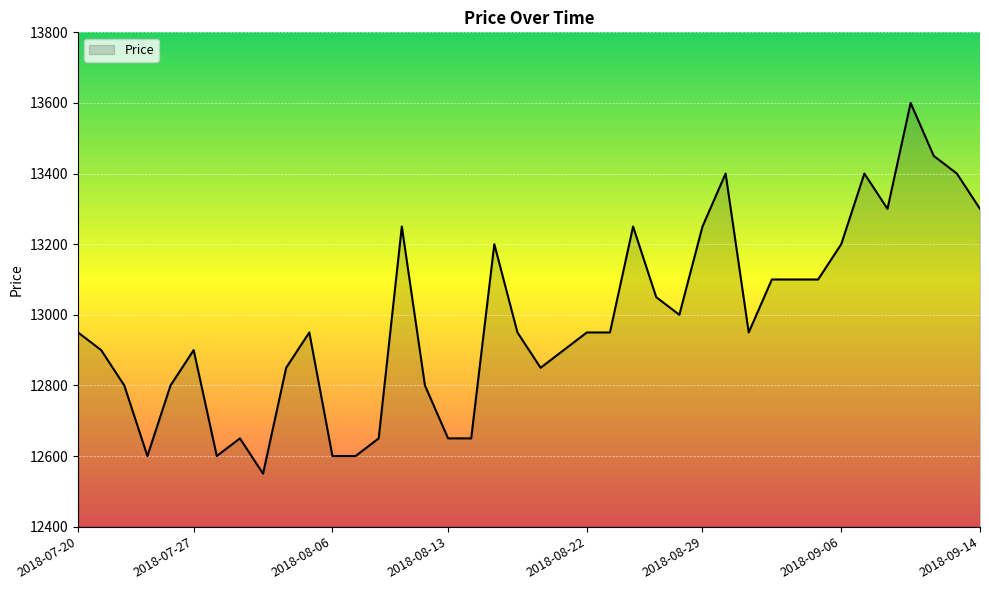

How many lines are shown in the chart?

1